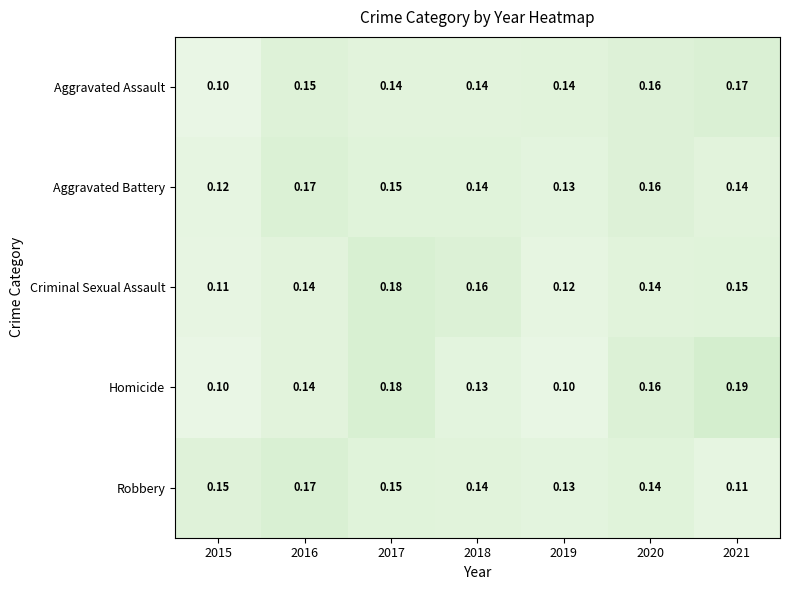

Between 2015 and 2018, which series saw the biggest shift?

Criminal Sexual Assault